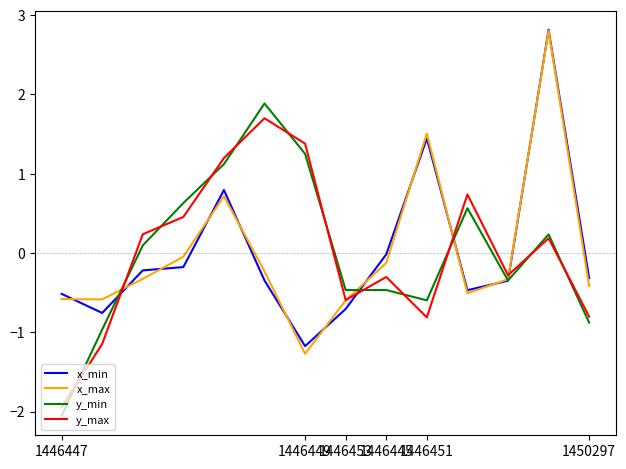

True or false: y_min has more than 0 points higher than both neighbors.

True